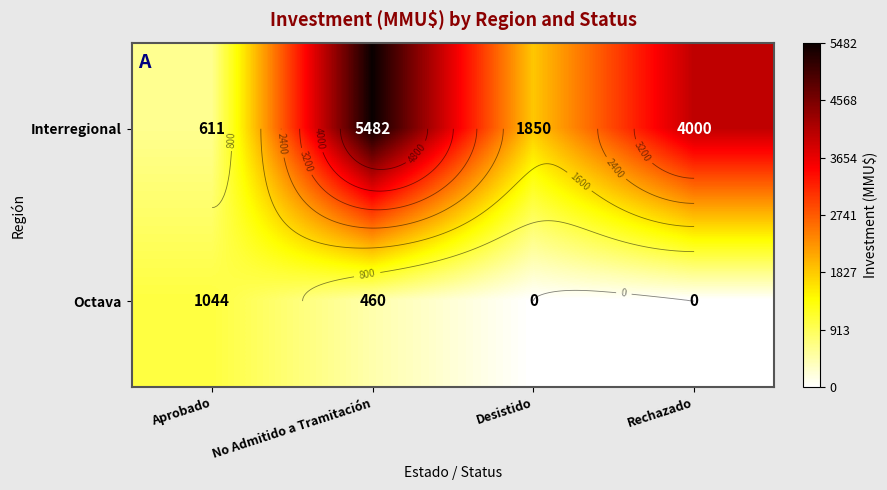

List the series in order of their overall mean, lowest first.

Octava, Interregional